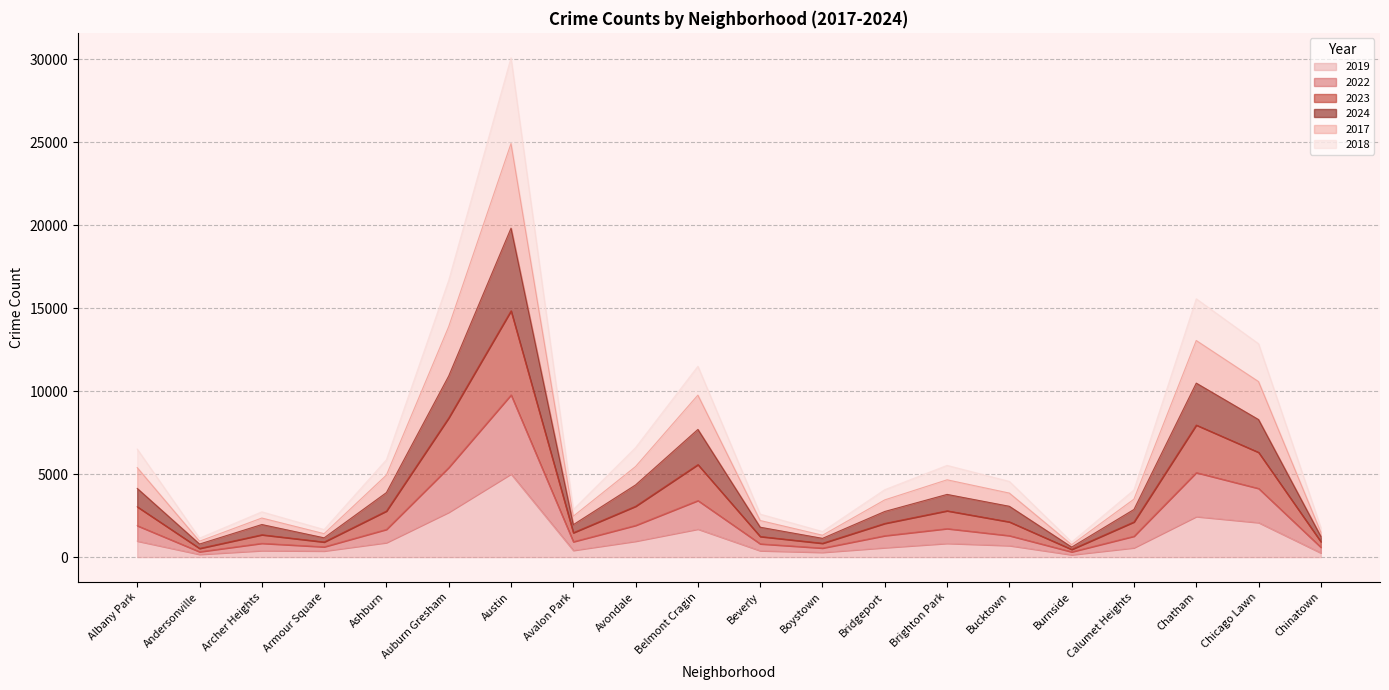

Where is the first local maximum for 2017?

Archer Heights